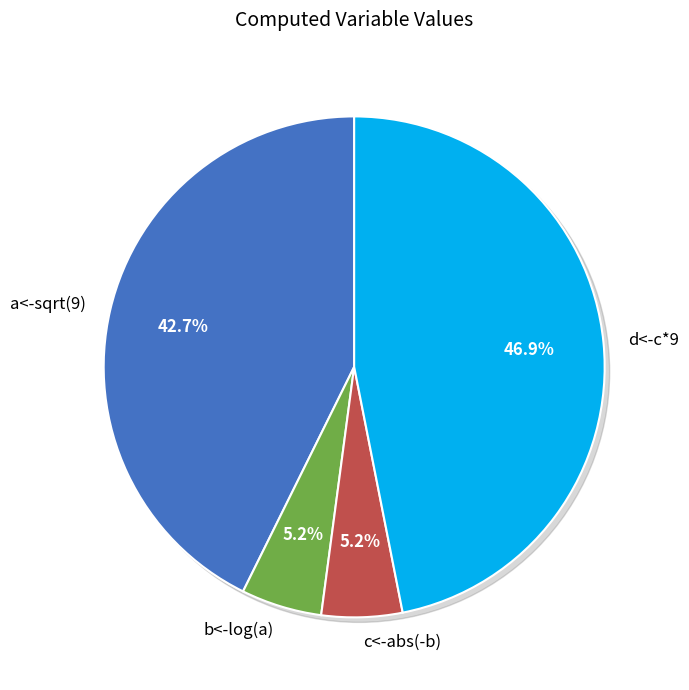

The c<-abs(-b) slice represents 5% of the pie. True or false?

True